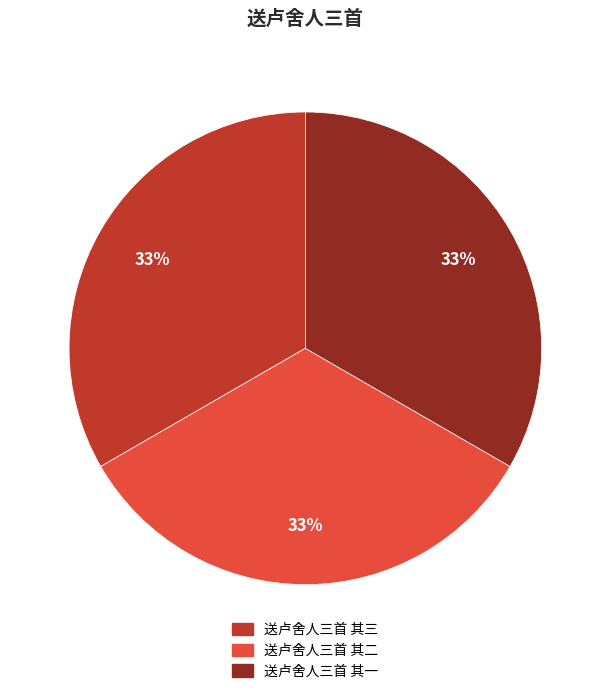

To the nearest percent, what portion does 送卢舍人三首 其二 represent?

33%